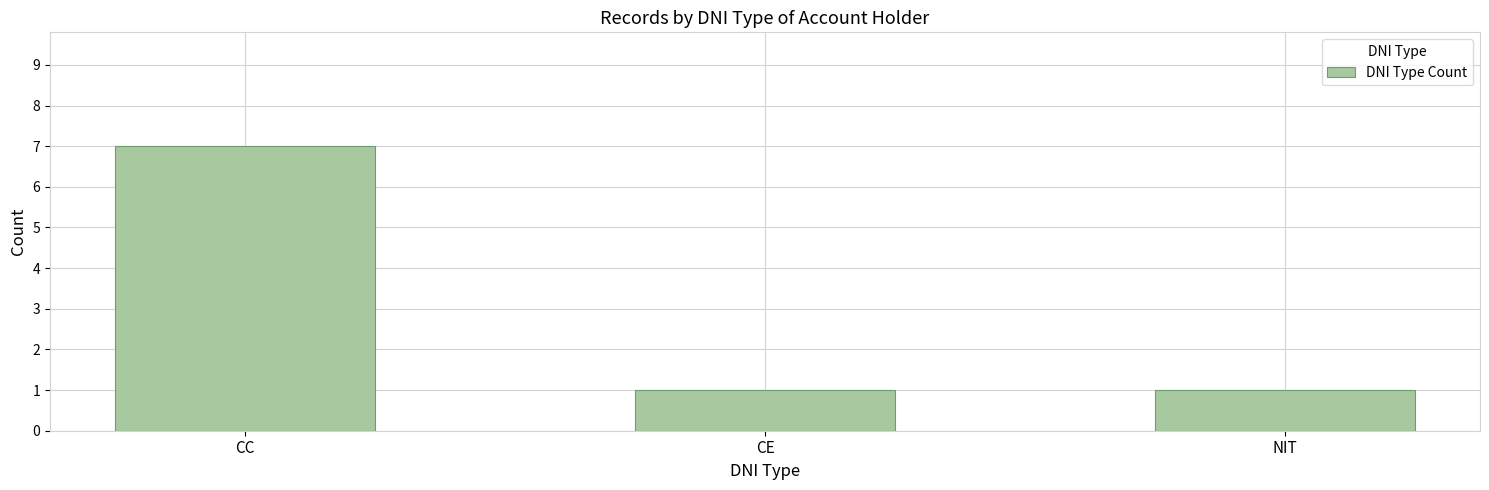

How many distinct data groups are displayed?

1